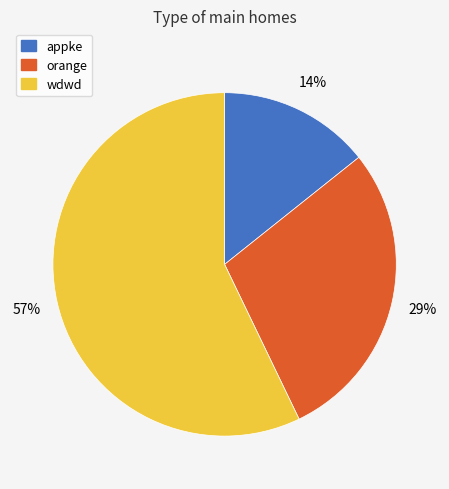

To the nearest percent, what percentage of the pie is appke?

14%